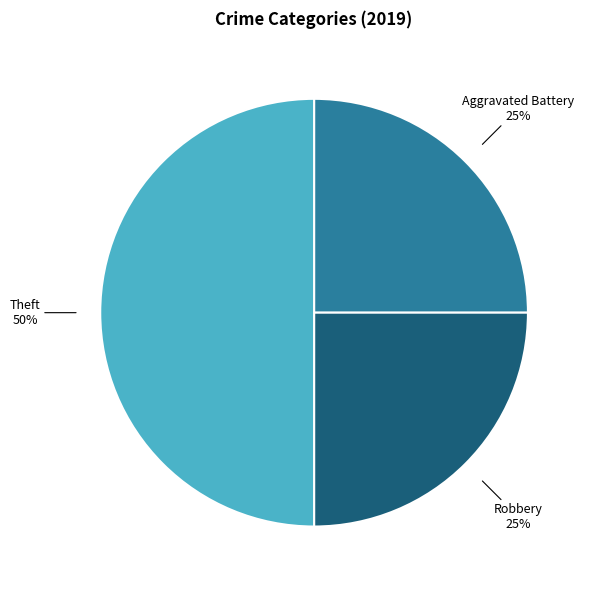

Which category has the biggest portion of the pie?

Theft